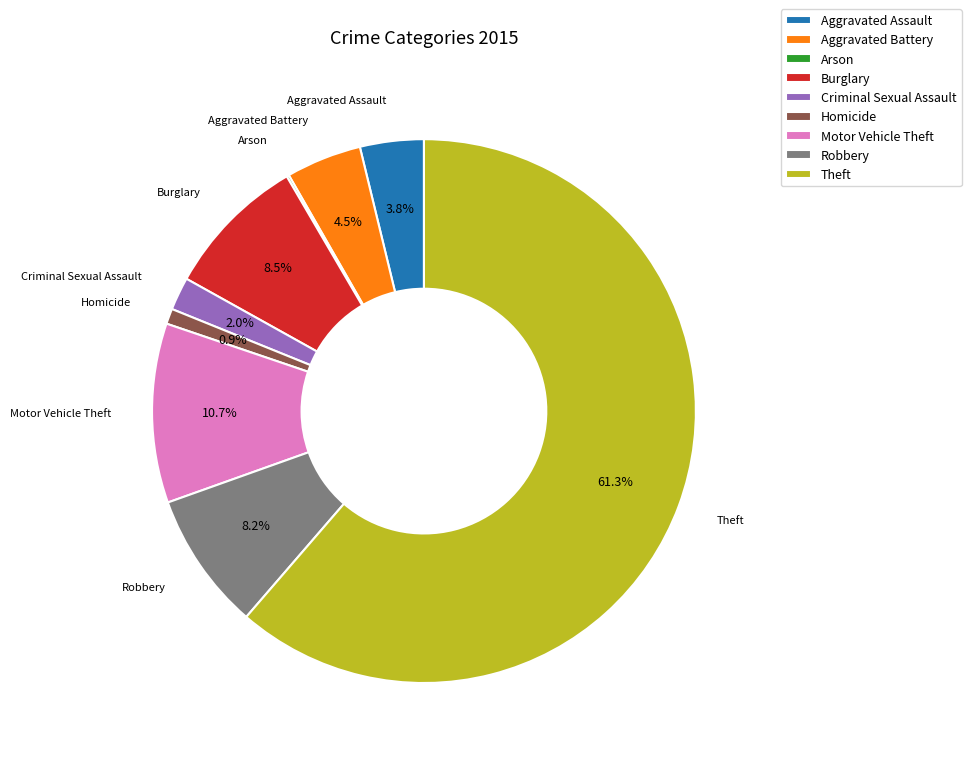

Is Theft the majority of the pie?

Yes